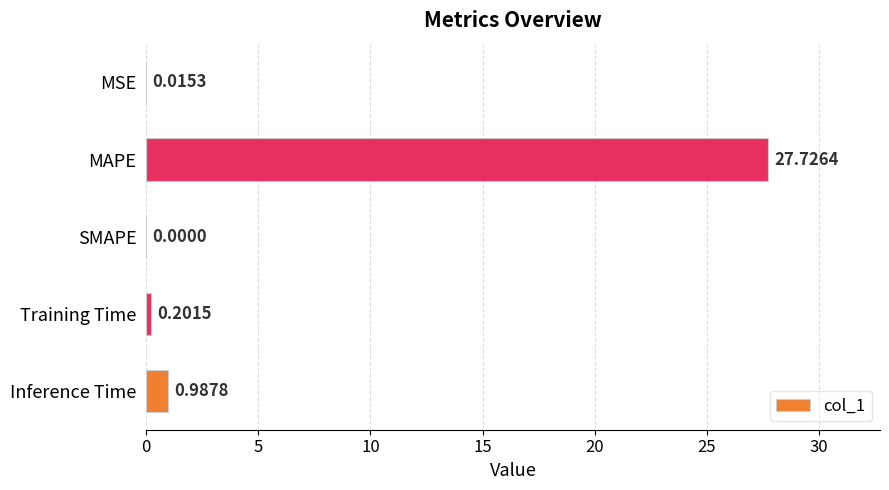

How many values are above zero?

4